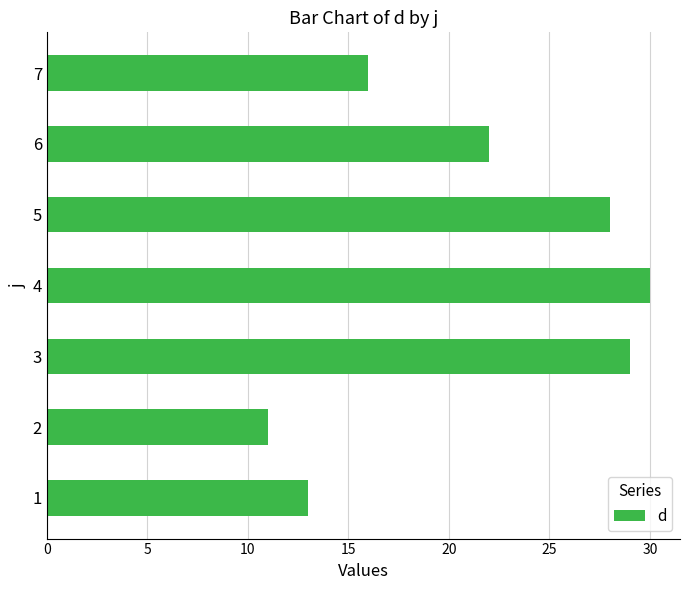

Which label corresponds to the smallest value in the chart?

2